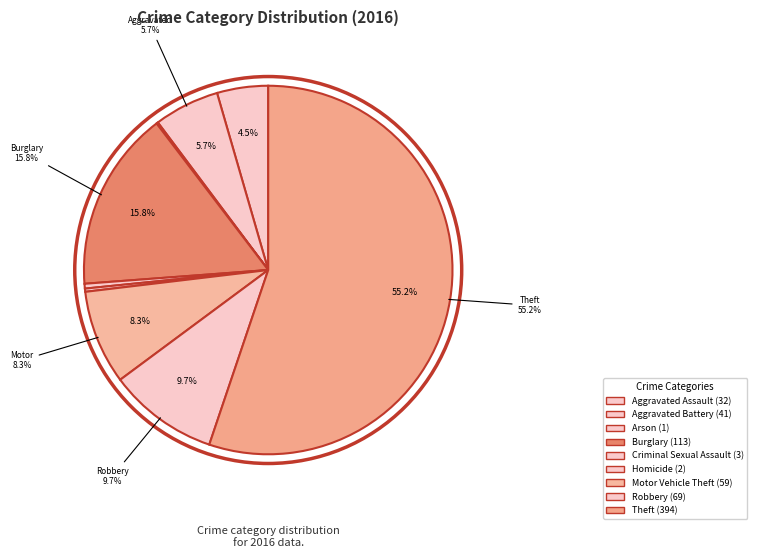

Rank the categories by value from highest to lowest.

Theft, Burglary, Robbery, Motor Vehicle Theft, Aggravated Battery, Aggravated Assault, Criminal Sexual Assault, Homicide, Arson